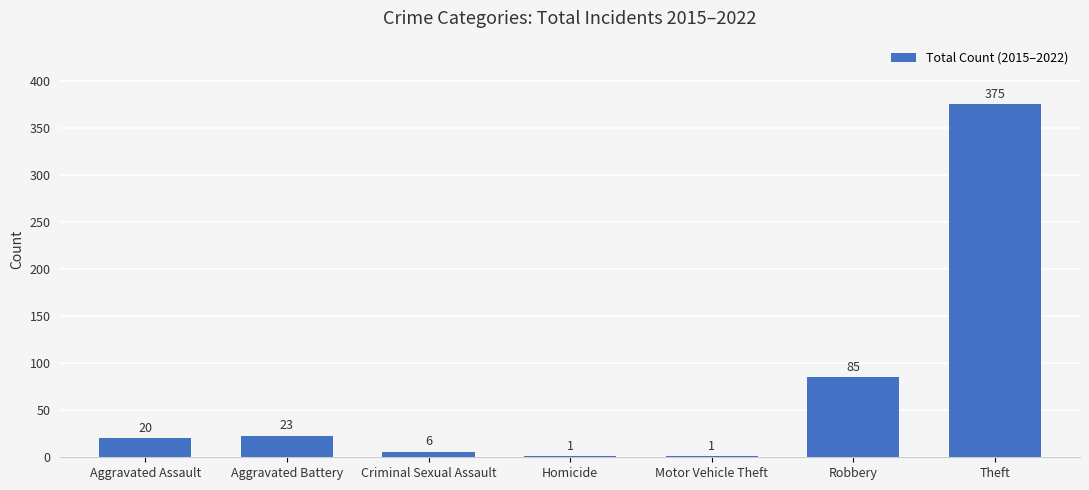

How many distinct data groups are displayed?

1